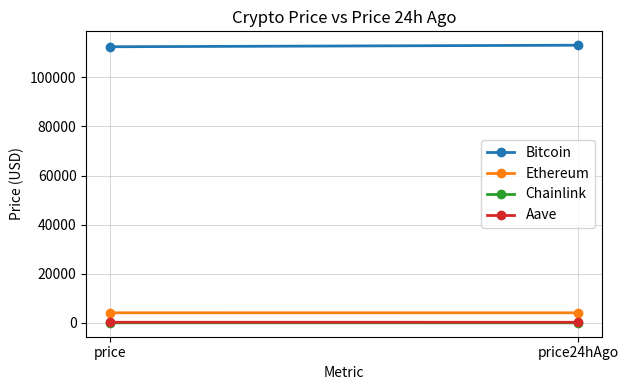

At which label does Bitcoin reach its peak?

price24hAgo